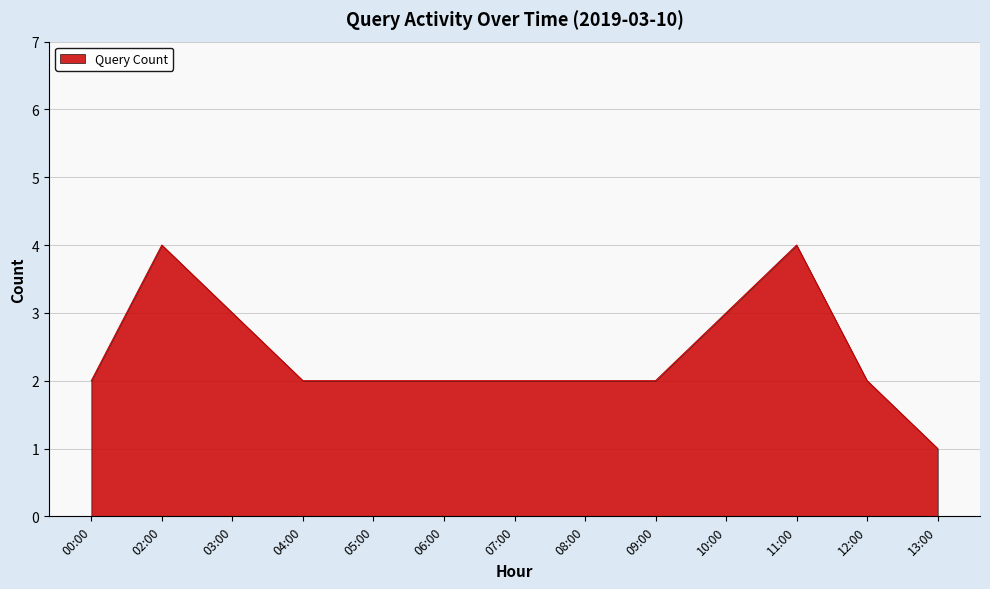

The value at 07:00 is 1. True or false?

False